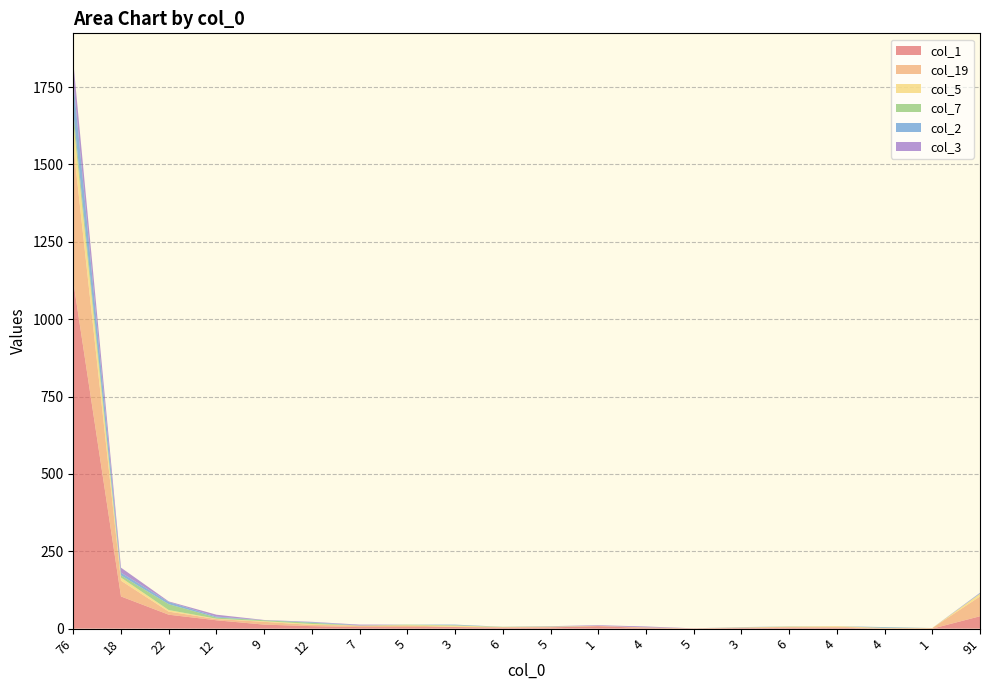

Reading left to right, list all the values displayed in this chart.

col_1: 1122	104	45	27	13	8	5	5	5	3	4	8	2	1	2	3	3	0	0	40
col_19: 441	51	10	4	9	4	5	5	1	2	1	1	2	0	1	3	3	2	2	64
col_5: 77	10	5	1	2	3	0	1	4	0	1	0	0	0	1	0	2	0	0	9
col_7: 29	7	19	4	3	4	0	2	1	1	1	0	0	0	0	1	0	1	0	0
col_2: 102	9	7	3	0	2	1	0	2	0	0	0	0	0	1	0	0	2	0	2
col_3: 61	16	2	6	1	1	2	0	0	0	1	2	3	0	0	0	0	0	0	1